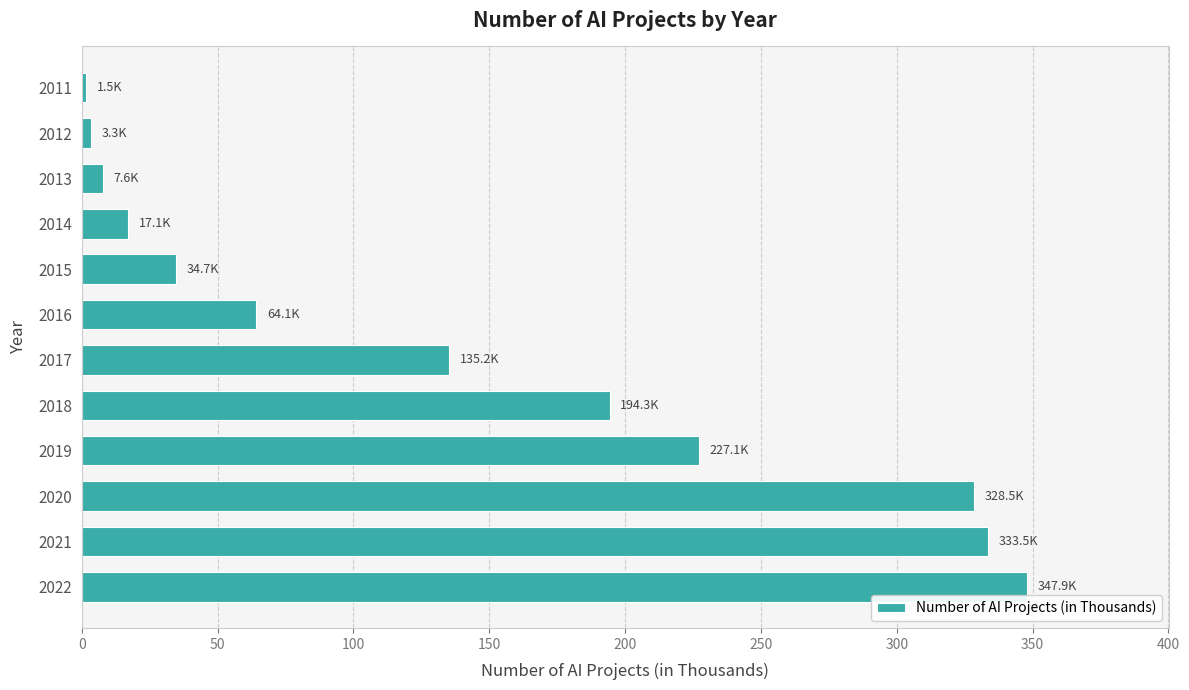

What is the minimum value shown in the chart?

1.5